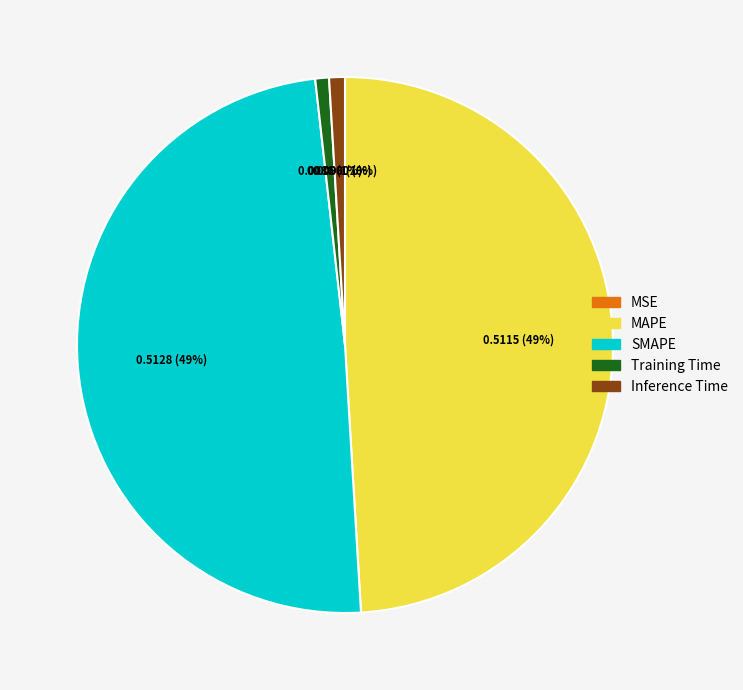

Is it true that MAPE is 49% of the pie?

True